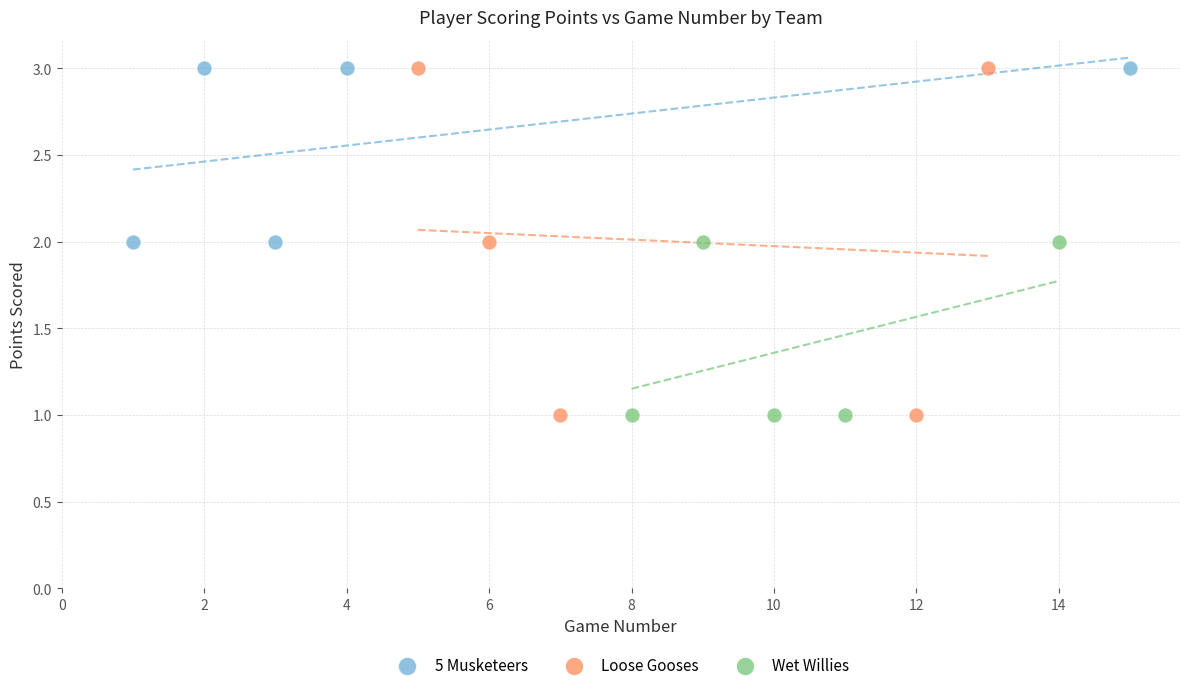

Which series has the widest spread of Y values?

Loose Gooses